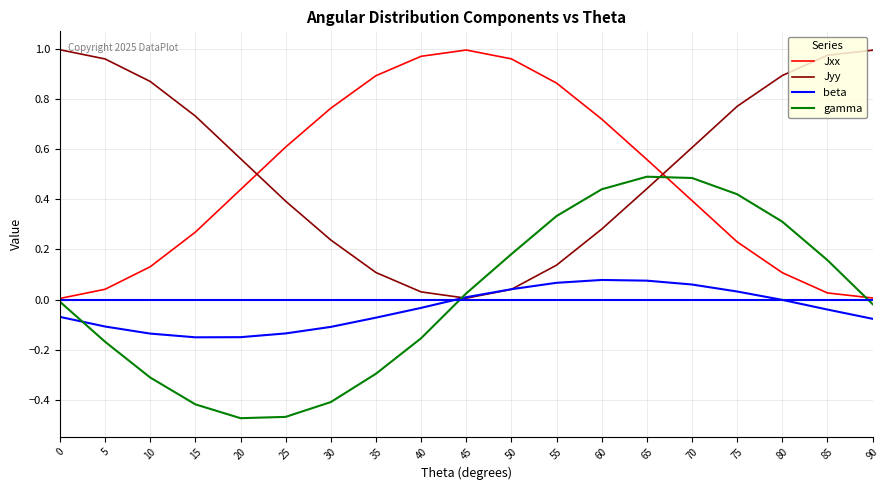

The beta series shows -0.0 at 80. True or false?

True